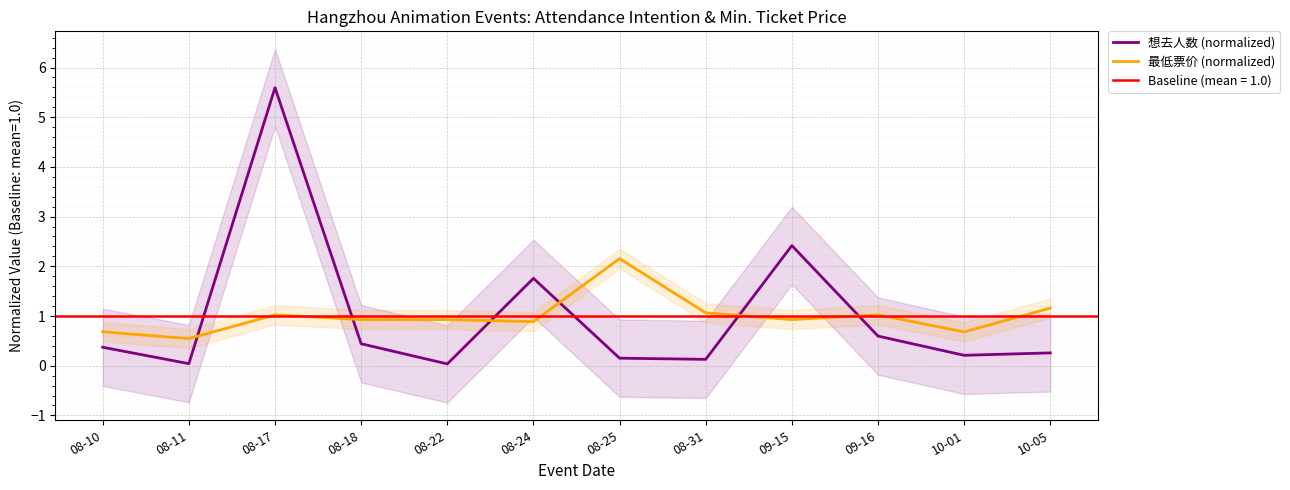

How many data points does each series have?

12